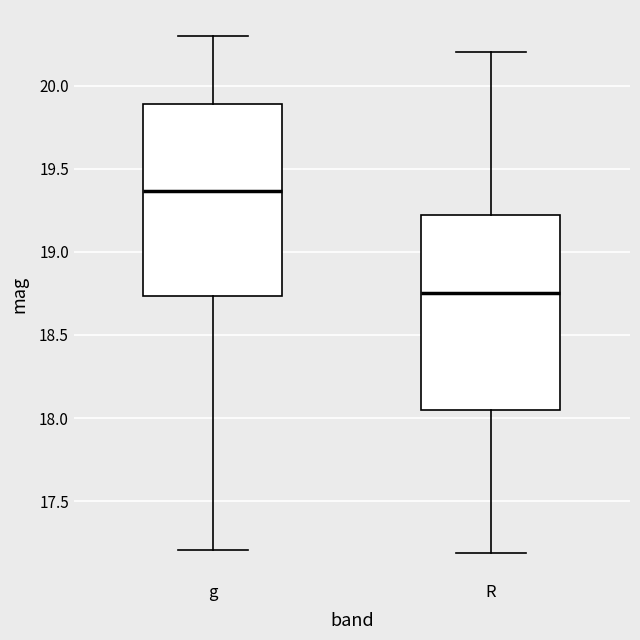

Which box has the highest median line?

g